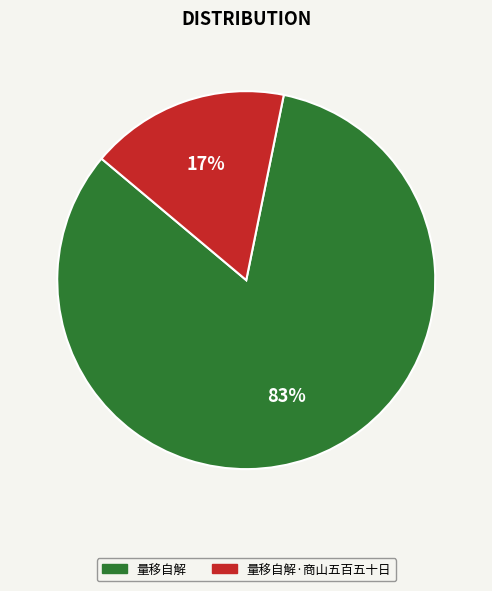

Which slice is the largest?

量移自解